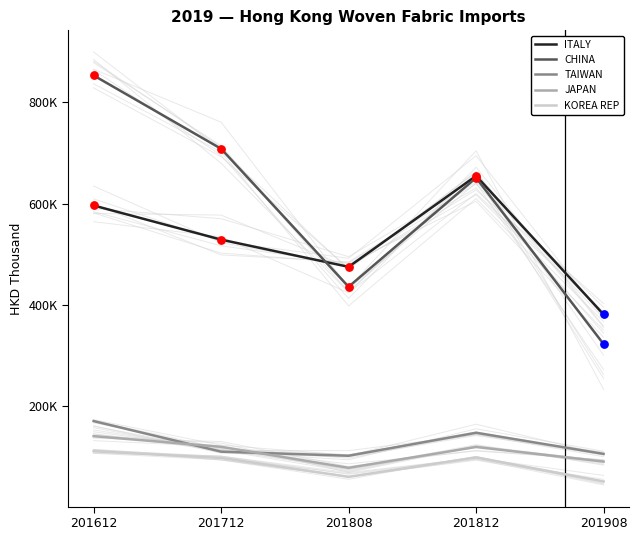

Which series reaches the minimum Y coordinate?

KOREA REP